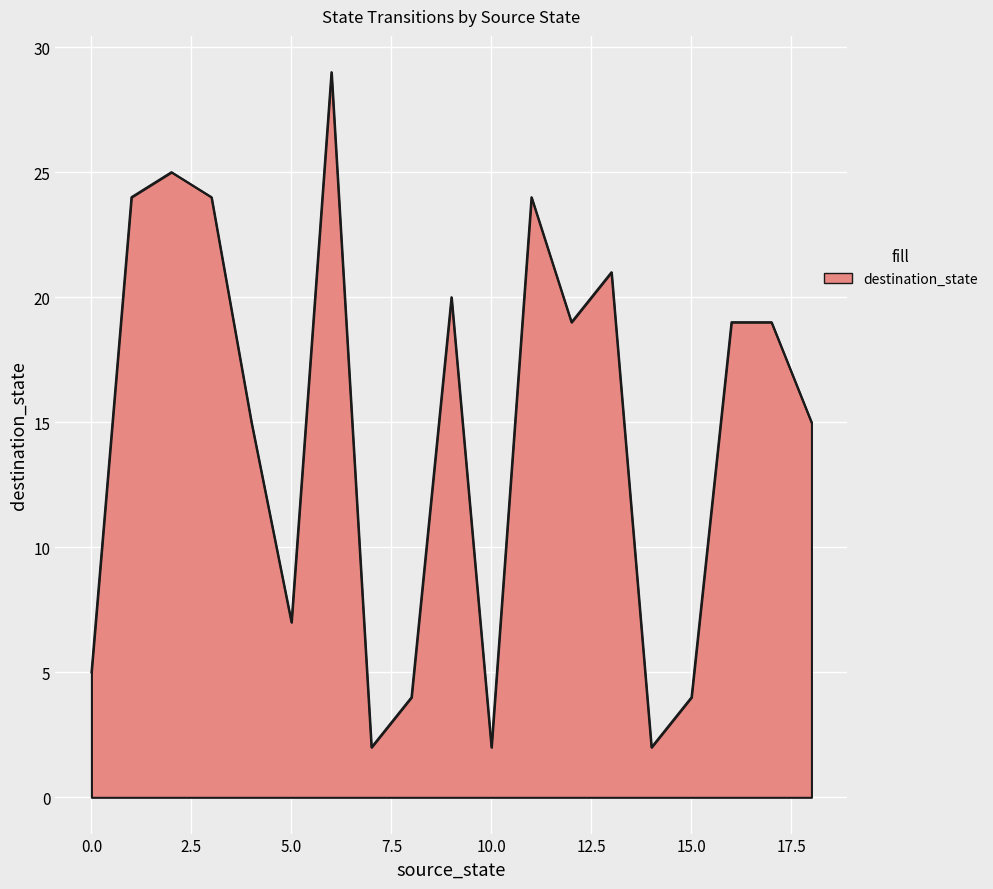

Reading left to right, what are all the values shown in this chart?

5	24	25	24	15	7	29	2	4	20	2	24	19	21	2	4	19	19	15